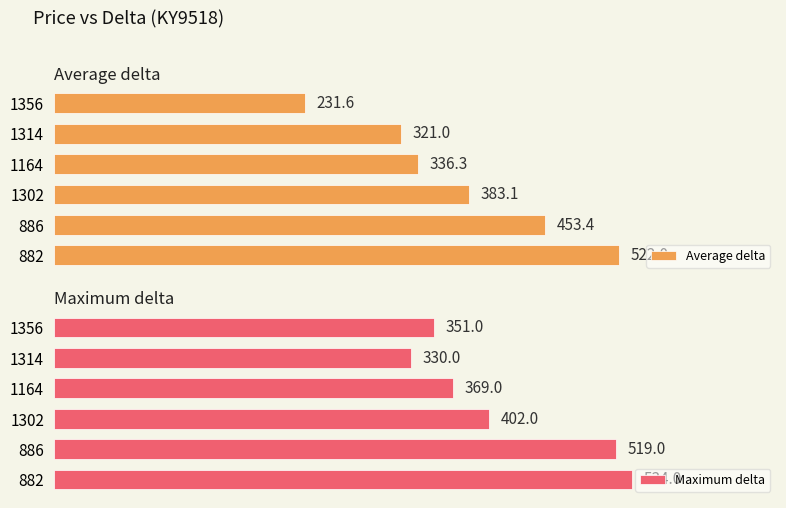

How many categories are shown in the chart?

6